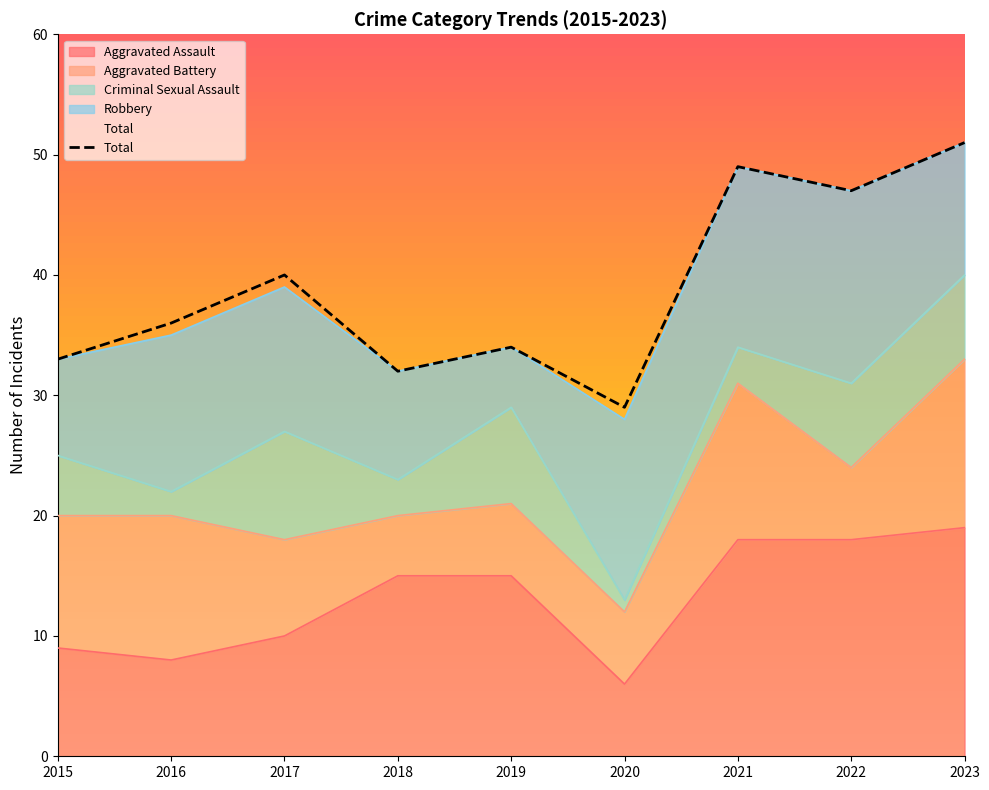

True or false: the data shows 84 at 2022.

False